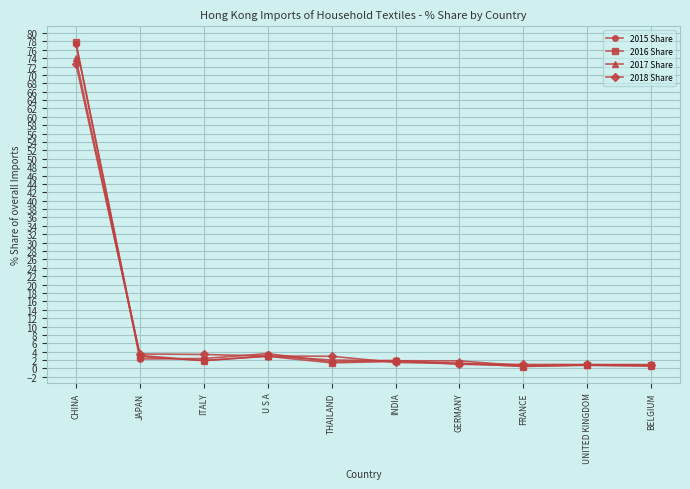

Which category has the highest value in the 2016 Share series?

CHINA